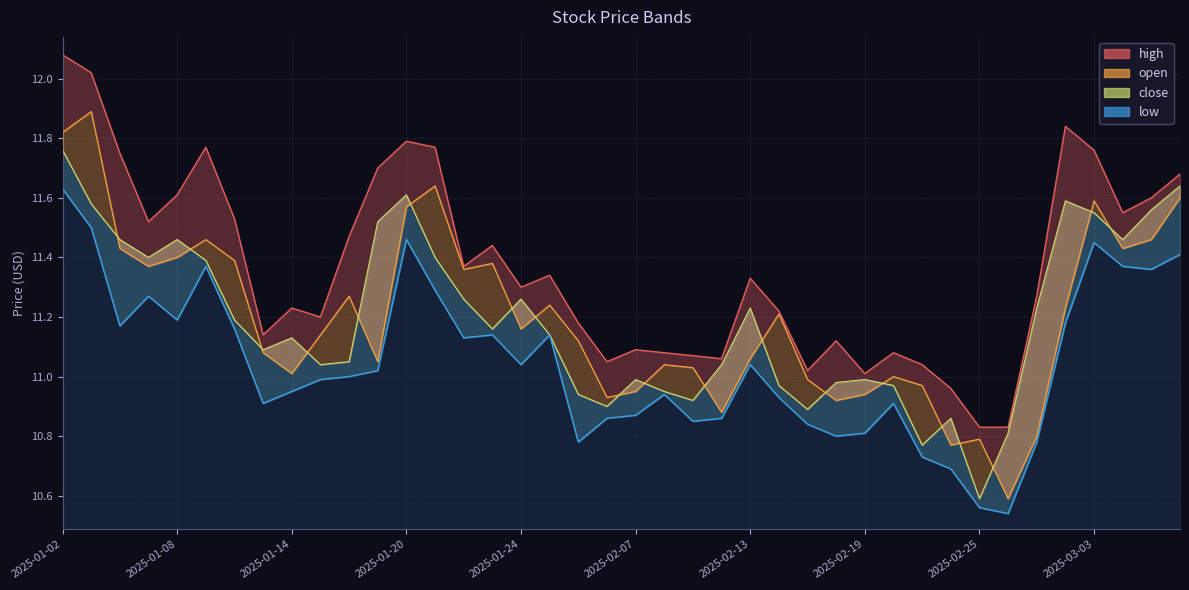

How many data points in open are less than 11?

11